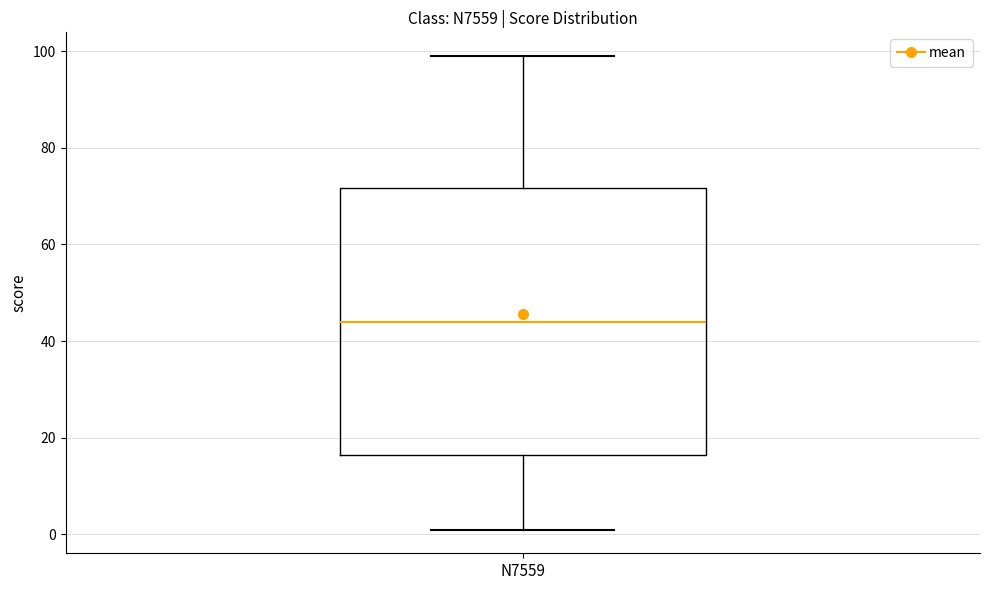

Transcribe this box plot: give where the median line is, the range the box spans, and where the two whiskers end, as read against the y-axis. The values are not printed on the chart, so give them approximately, as read against the axis.

median 44, box 16 to 72, whiskers 2 to 100